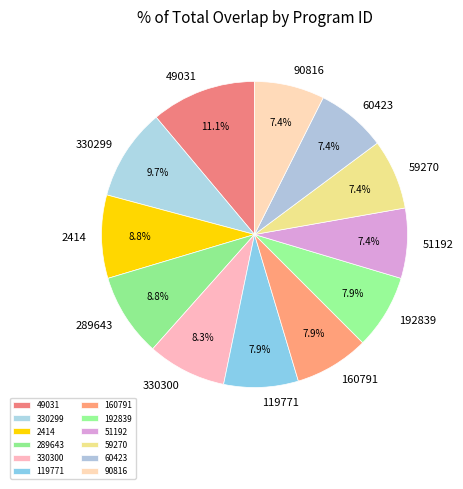

To the nearest percent, what percentage of the pie is 330300?

8%